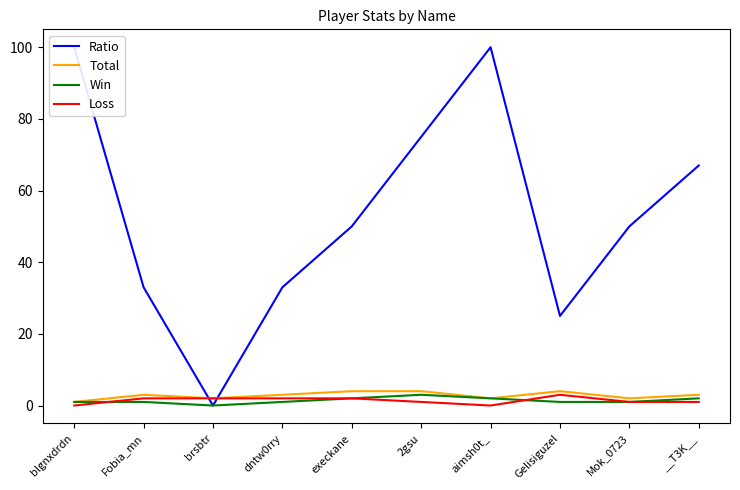

Which series has the largest total across all categories?

Ratio